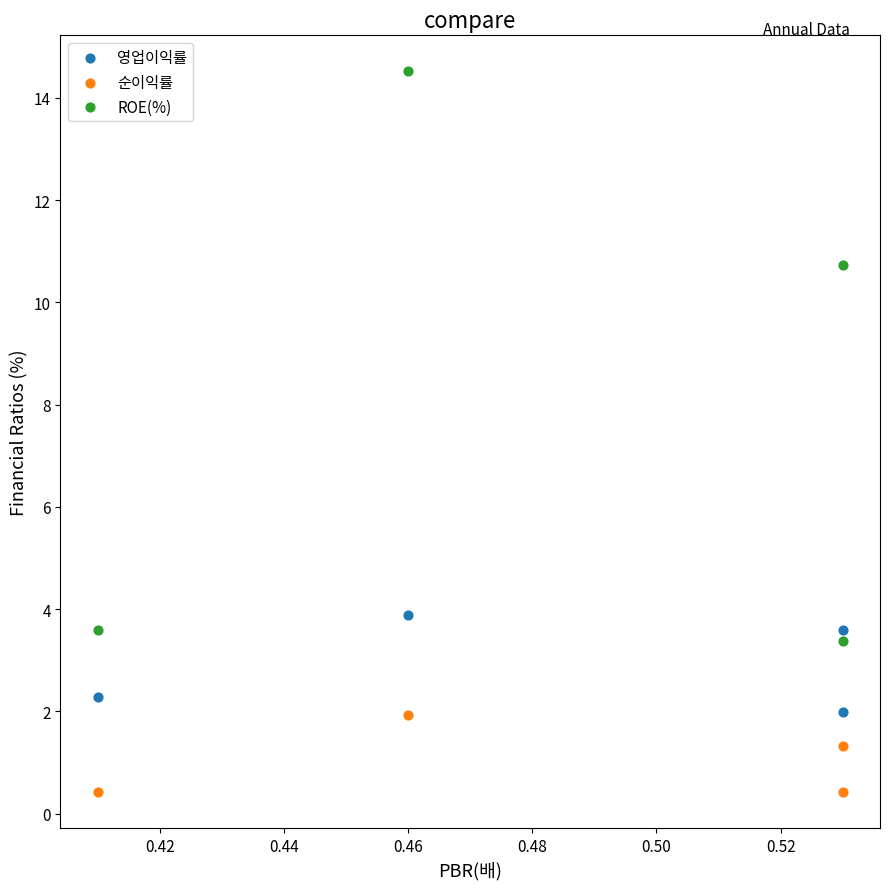

Which series reaches the maximum Y coordinate?

ROE(%)